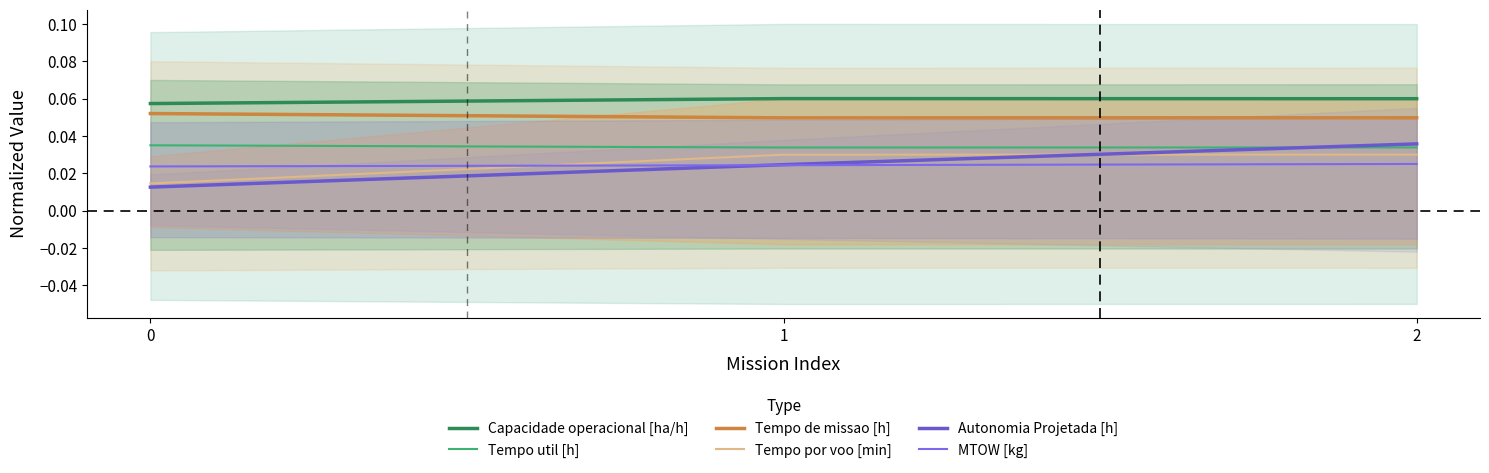

Reading left to right, extract all data points from this chart.

Capacidade operacional [ha/h]: 0.1	0.1	0.1
Tempo util [h]: 0.0	0.0	0.0
Tempo de missao [h]: 0.1	0.0	0.0
Tempo por voo [min]: 0.0	0.0	0.0
Autonomia Projetada [h]: 0.0	0.0	0.0
MTOW [kg]: 0.0	0.0	0.0